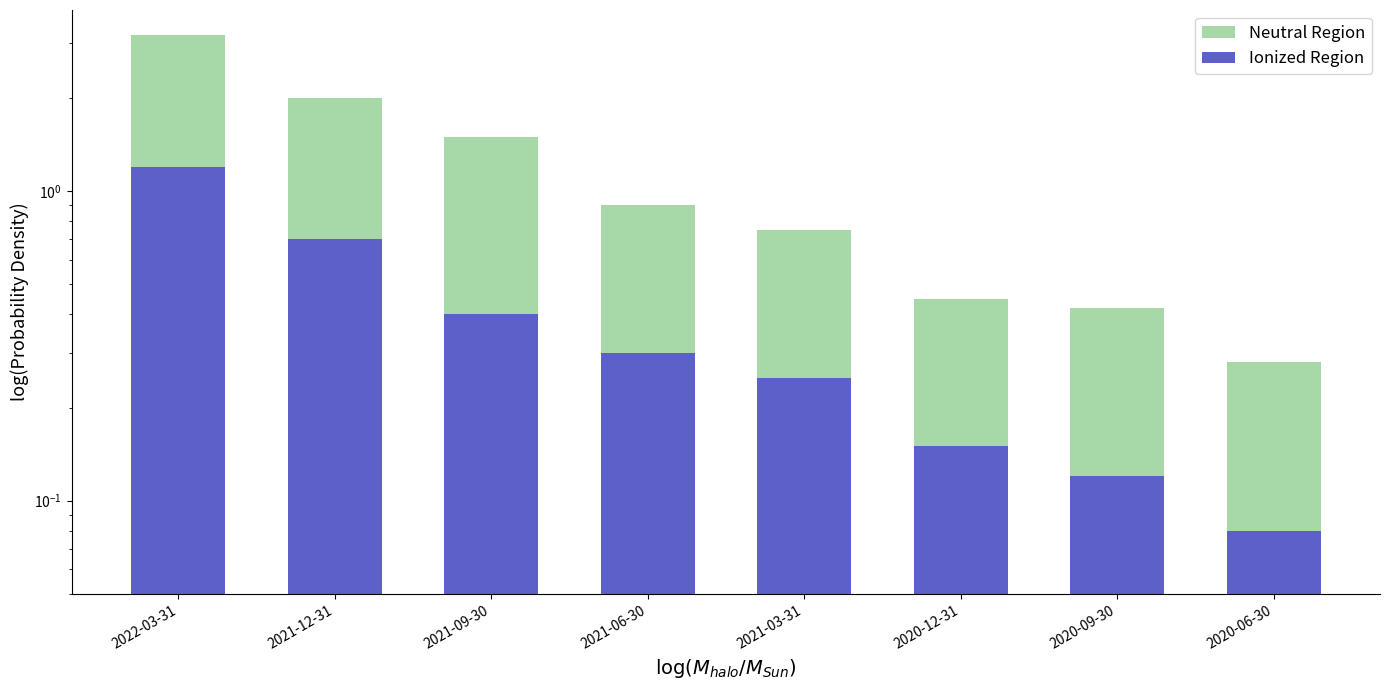

Between 2020-09-30 and 2020-06-30, which series saw the biggest shift?

Neutral Region